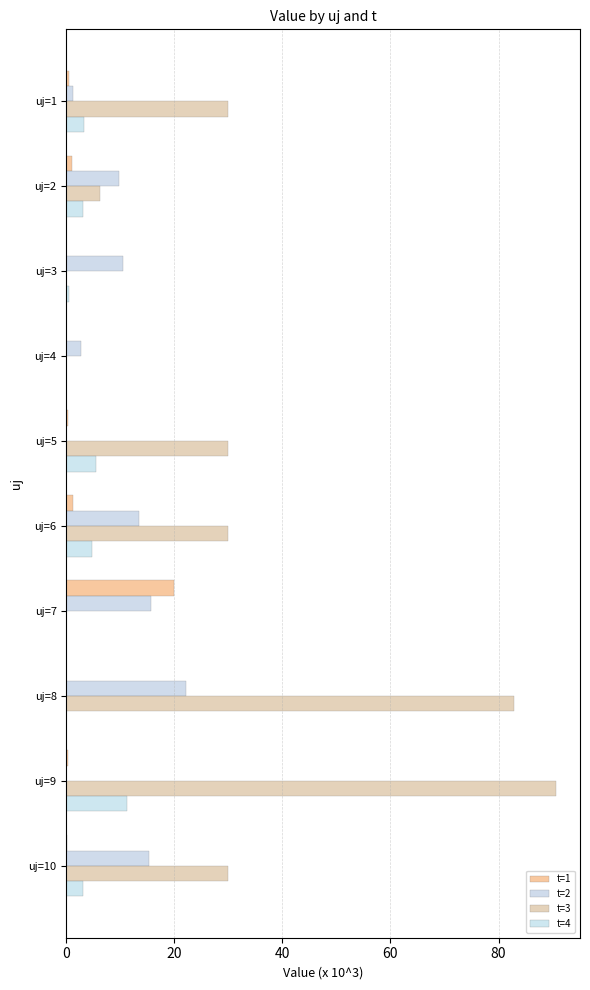

Which series has the largest range (max minus min)?

t=3